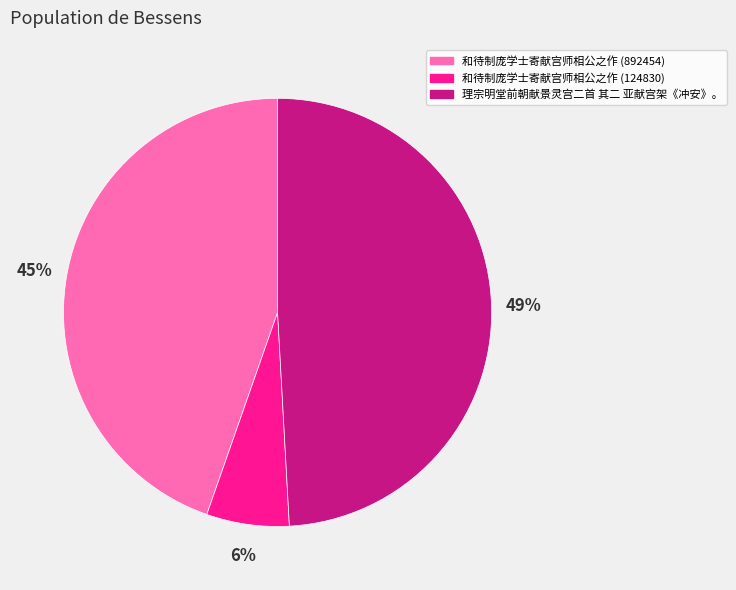

Count the number of slices in the pie.

3